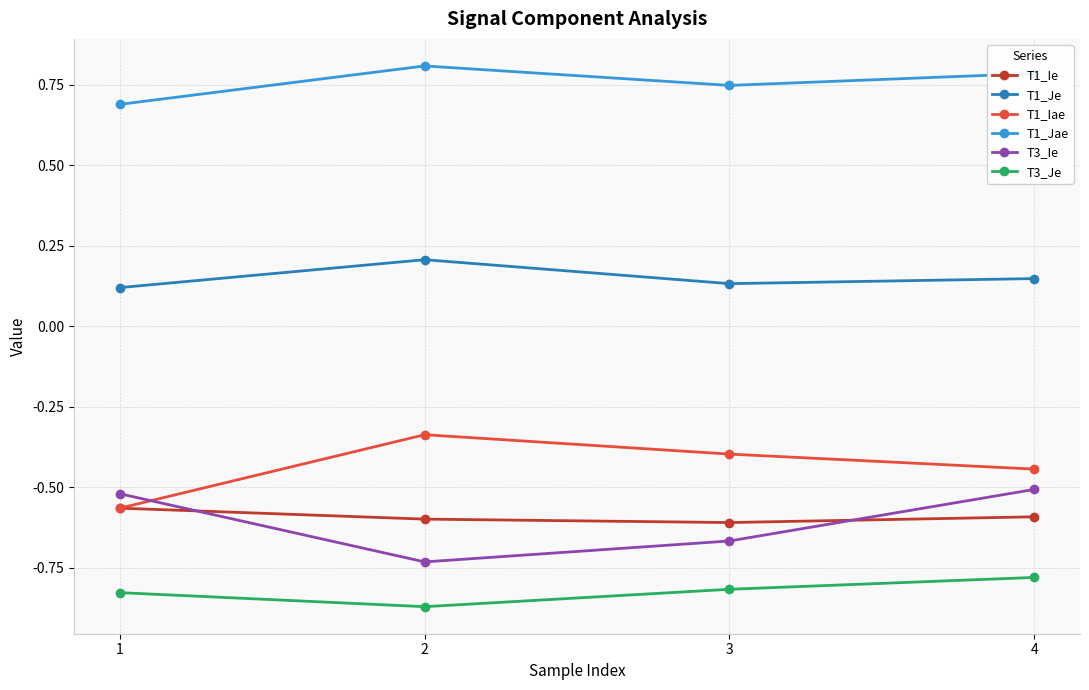

At which category does T3_Ie reach its first local valley?

2